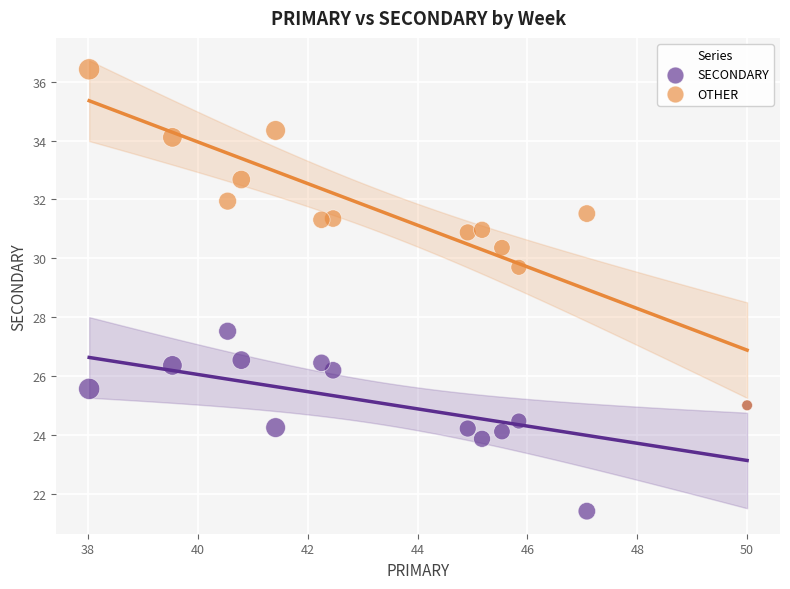

What are all the series names shown in the legend?

SECONDARY, OTHER